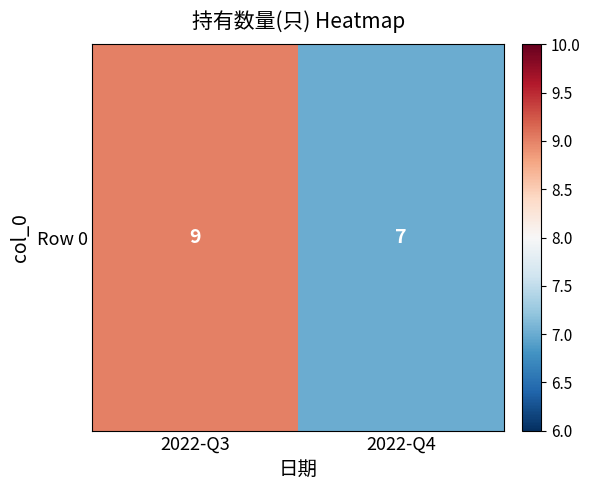

Reading right to left, list all the values displayed in this chart.

2022-Q4=7	2022-Q3=9